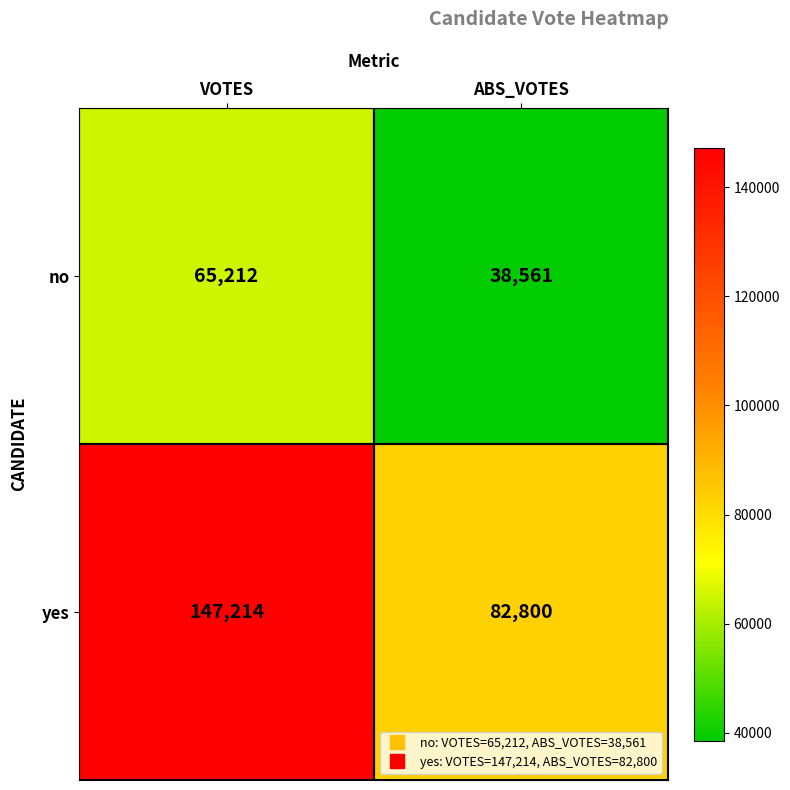

How many distinct data groups are displayed?

2